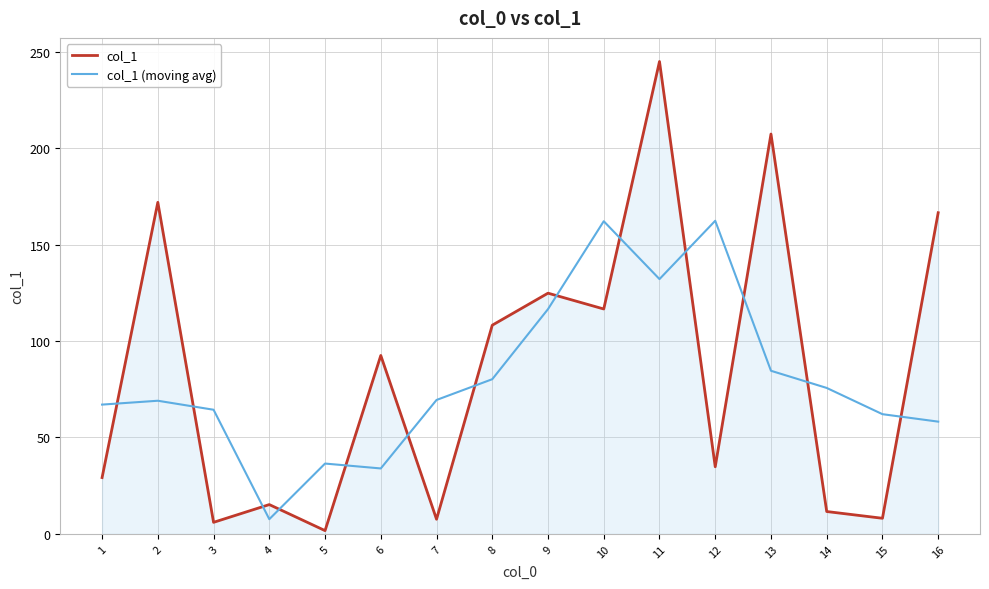

Between which two adjacent categories do col_1 and col_1 (moving avg) first intersect?

1 and 2